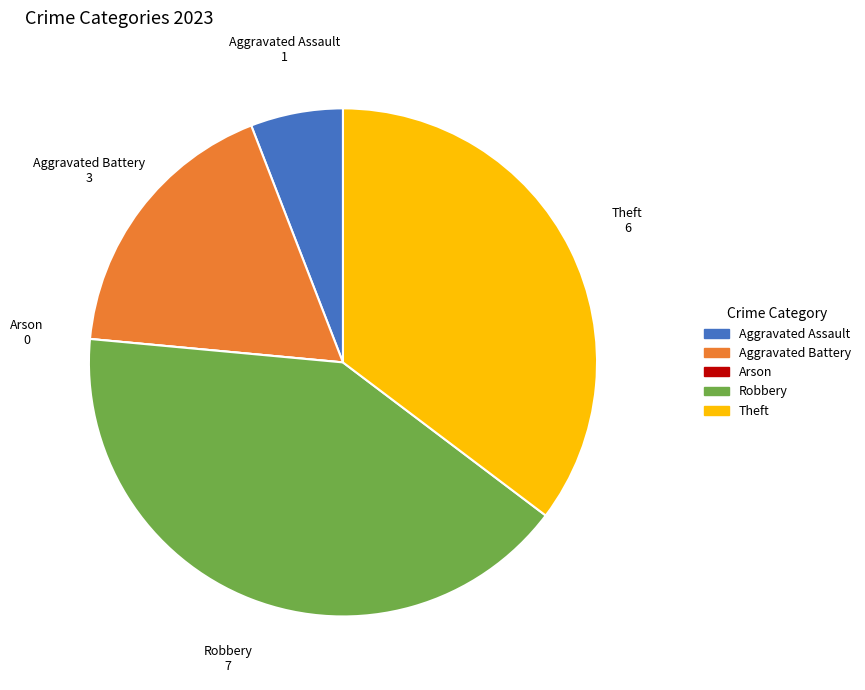

Is the sum of Robbery and Aggravated Assault greater than half?

No